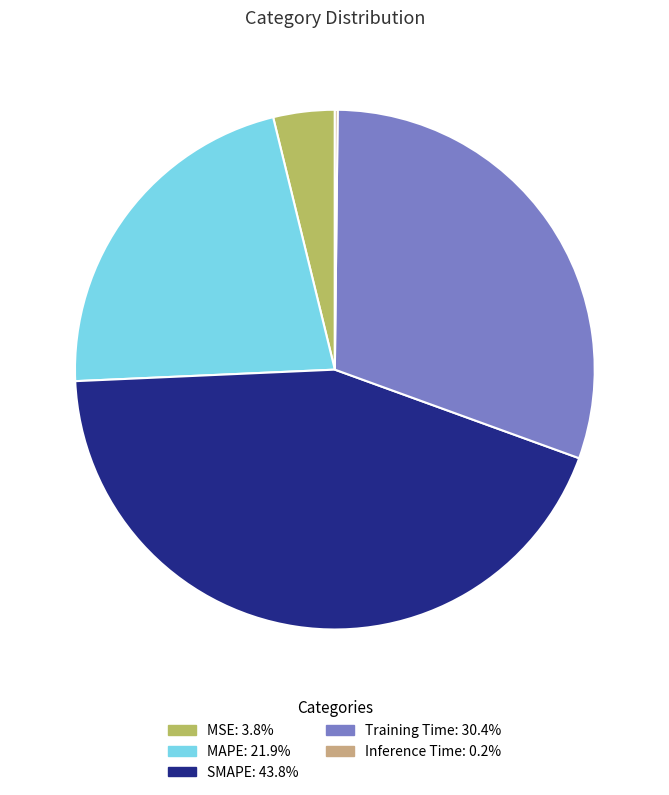

Do SMAPE and MSE together represent more than half of the pie?

No